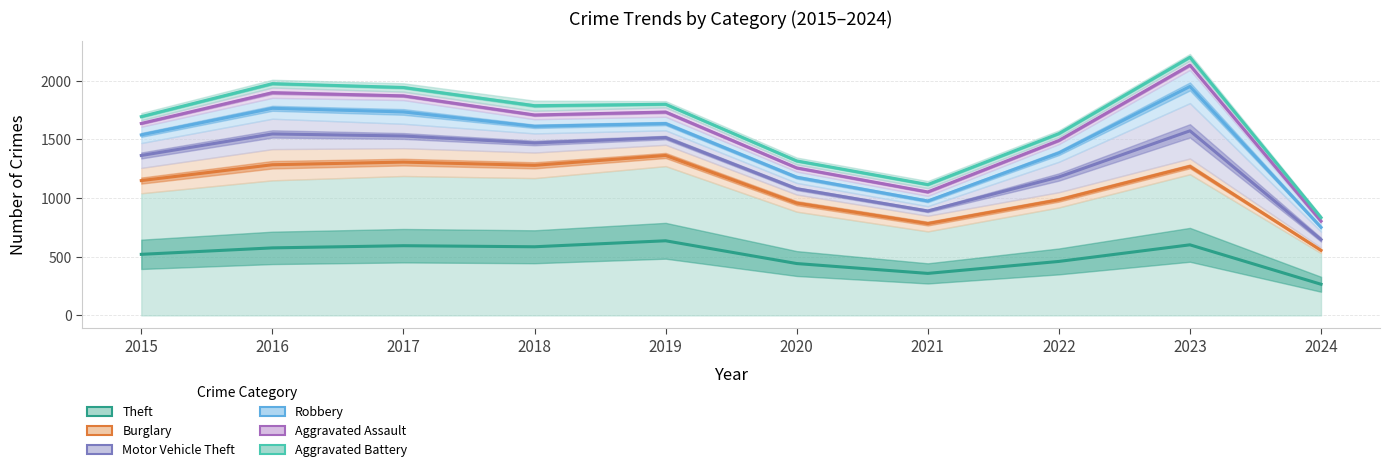

True or false: Aggravated Assault and Motor Vehicle Theft intersect in this chart.

False